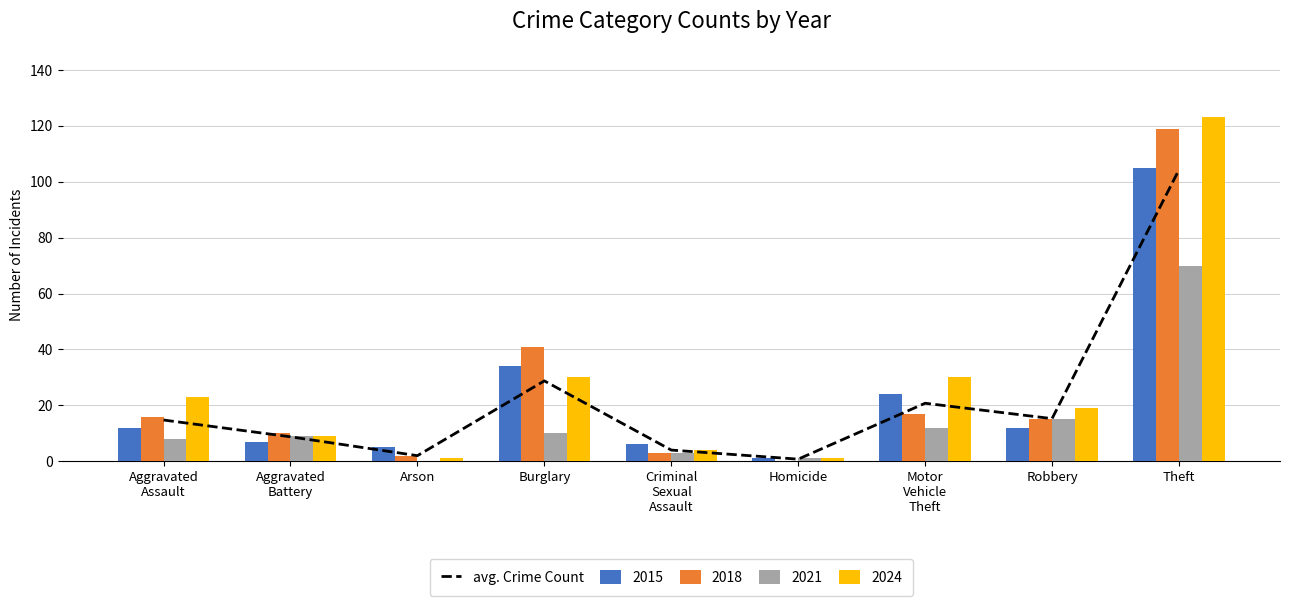

Where does the data first go above 14?

Aggravated
Assault